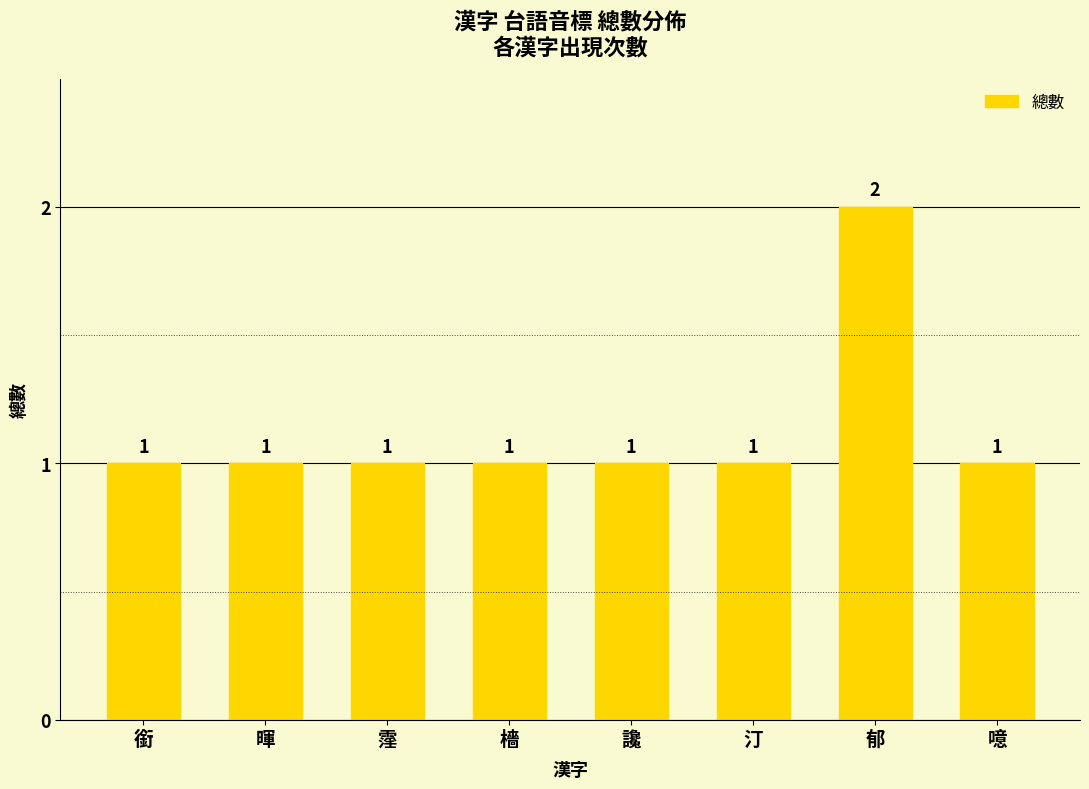

At which category does the chart reach its peak across all series?

郁